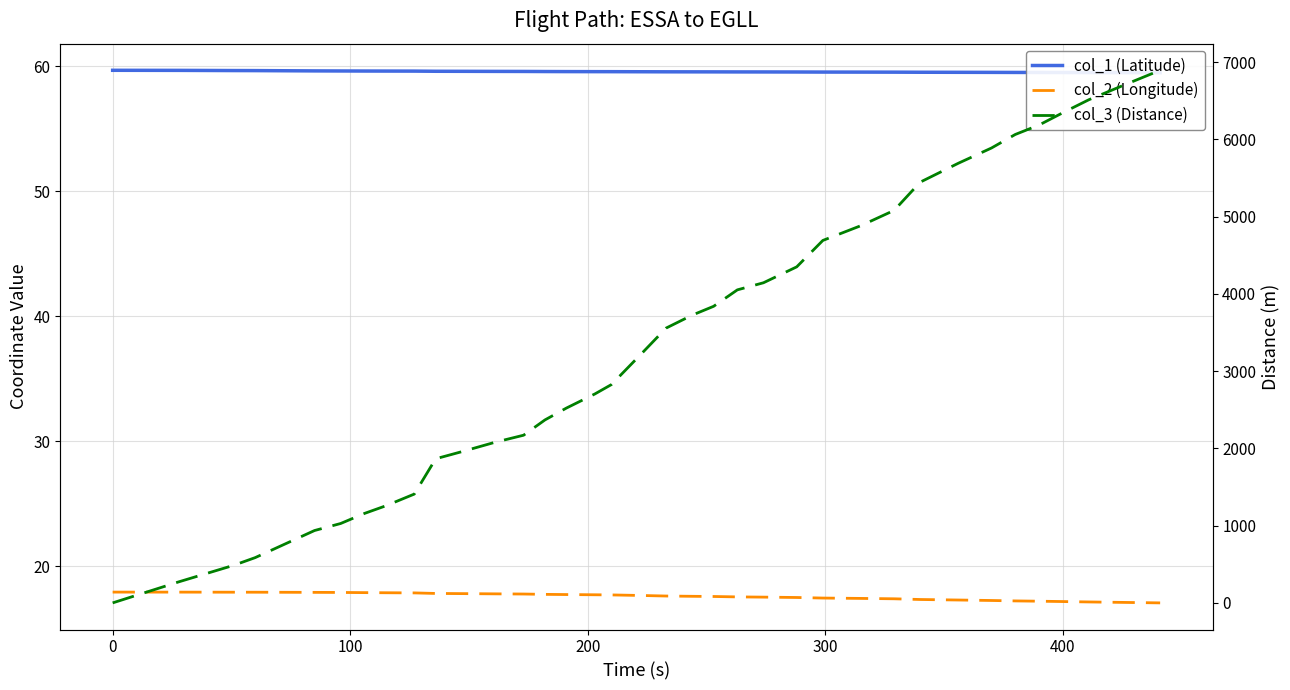

Is this an area chart (filled region under the line)?

No